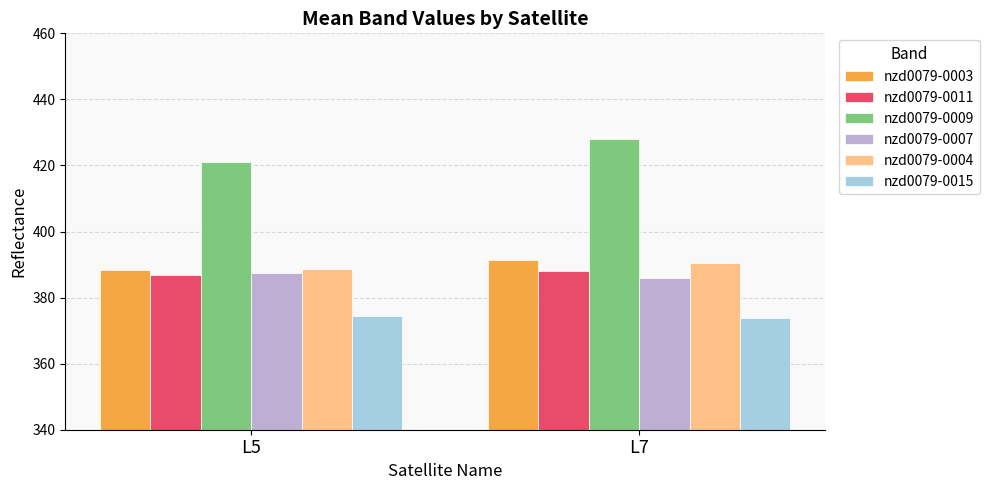

Reading left to right, list all the values displayed in this chart.

nzd0079-0003: L5=388.5	L7=391.2
nzd0079-0011: L5=386.9	L7=388.1
nzd0079-0009: L5=421.1	L7=428.0
nzd0079-0007: L5=387.4	L7=386.0
nzd0079-0004: L5=388.6	L7=390.3
nzd0079-0015: L5=374.3	L7=373.8